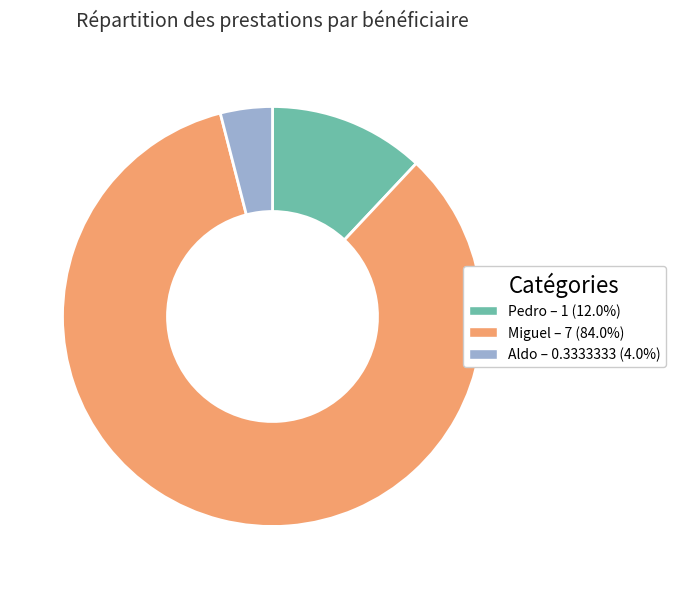

Is it true that Pedro is 22% of the pie?

False